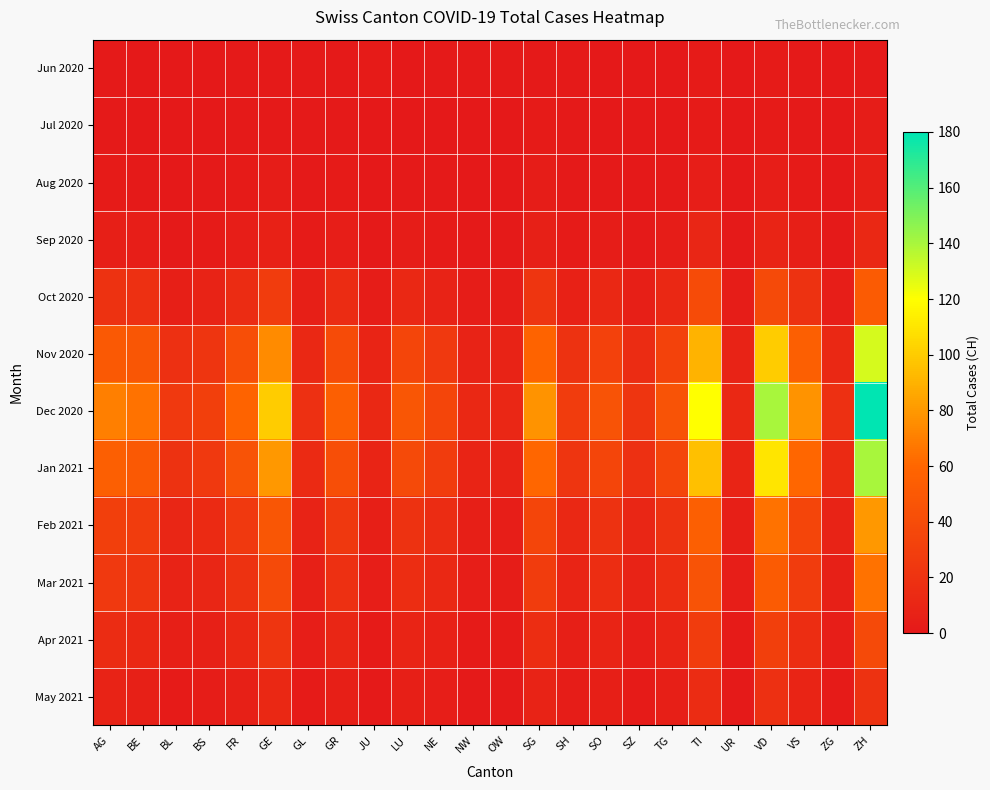

At which category is the sum across all series the highest?

ZH